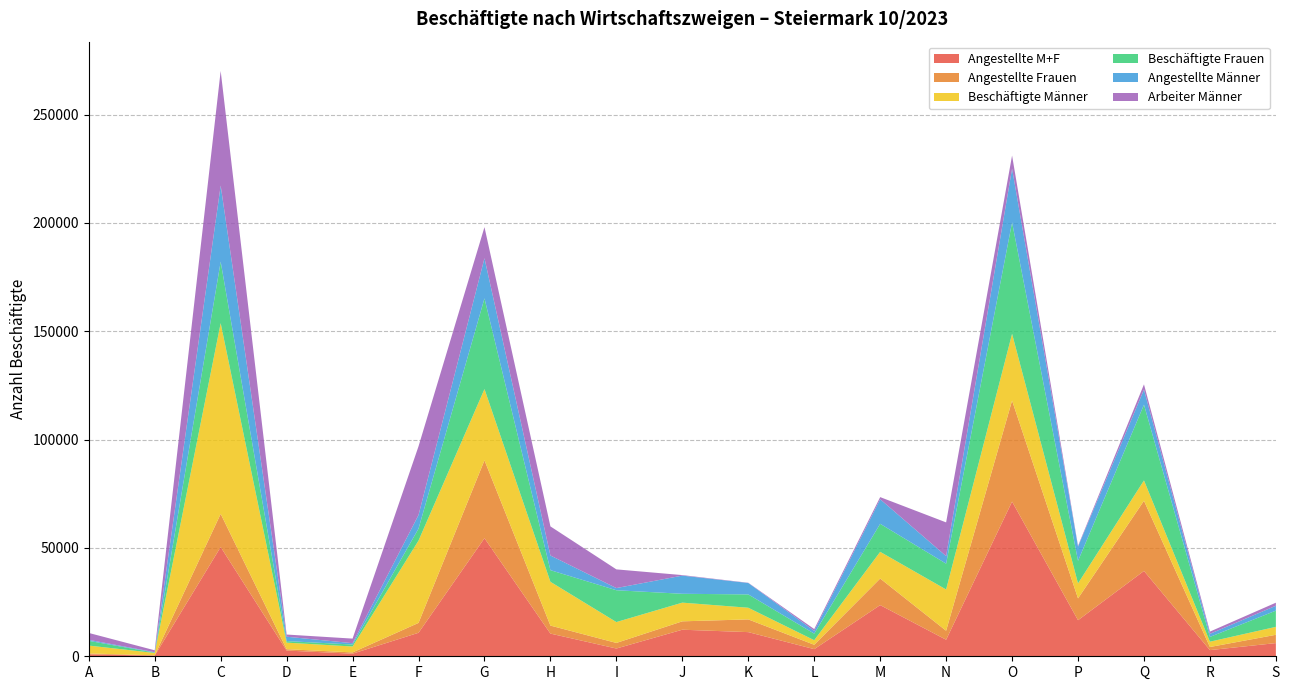

Reading left to right, what are all the values shown in this chart?

Angestellte M+F: A=886	B=324	C=50418	D=2644	E=1201	F=10841	G=54488	H=10470	I=3583	J=12258	K=11148	L=3294	M=23612	N=7637	O=71390	P=16650	Q=39376	R=2847	S=6084
Angestellte Frauen: A=411	B=129	C=15305	D=626	E=578	F=4556	G=35955	H=3698	I=2578	J=3870	K=5874	L=2019	M=12271	N=4146	O=46622	P=10070	Q=32395	R=1434	S=3828
Beschäftigte Männer: A=3650	B=1071	C=88016	D=3024	E=2733	F=37989	G=32882	H=20202	I=9631	J=8626	K=5378	L=2107	M=12320	N=19040	O=30825	P=6931	Q=9386	R=2455	S=3667
Beschäftigte Frauen: A=2172	B=165	C=28379	D=716	E=911	F=5528	G=41850	H=5369	I=14683	J=4087	K=6151	L=3030	M=12930	N=11921	O=51426	P=10390	Q=34943	R=2200	S=7481
Angestellte Männer: A=475	B=195	C=35113	D=2018	E=623	F=6285	G=18533	H=6772	I=1005	J=8388	K=5274	L=1275	M=11341	N=3491	O=24768	P=6580	Q=6981	R=1413	S=2256
Arbeiter Männer: A=3175	B=876	C=52903	D=1006	E=2110	F=31704	G=14349	H=13430	I=8626	J=238	K=104	L=832	M=979	N=15549	O=6057	P=351	Q=2405	R=1042	S=1411